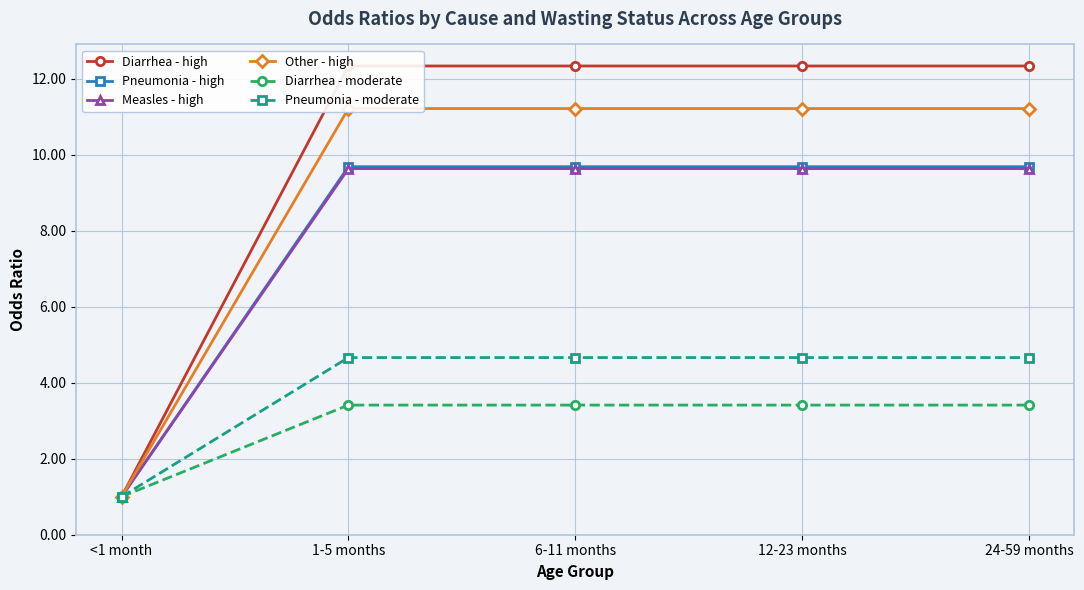

What is the label of the 5th point from the right?

<1 month